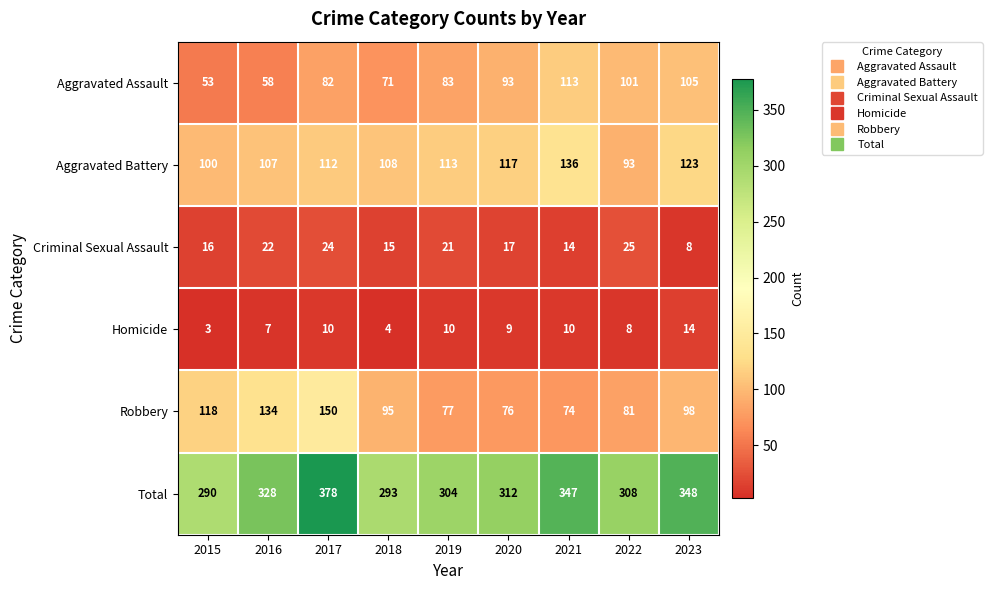

What is the total value across all series at 2020?

624